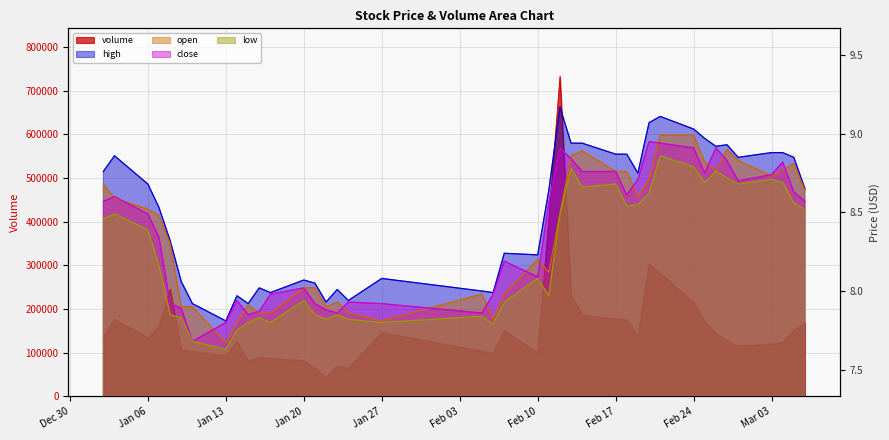

How many values in the low series exceed 8?

22